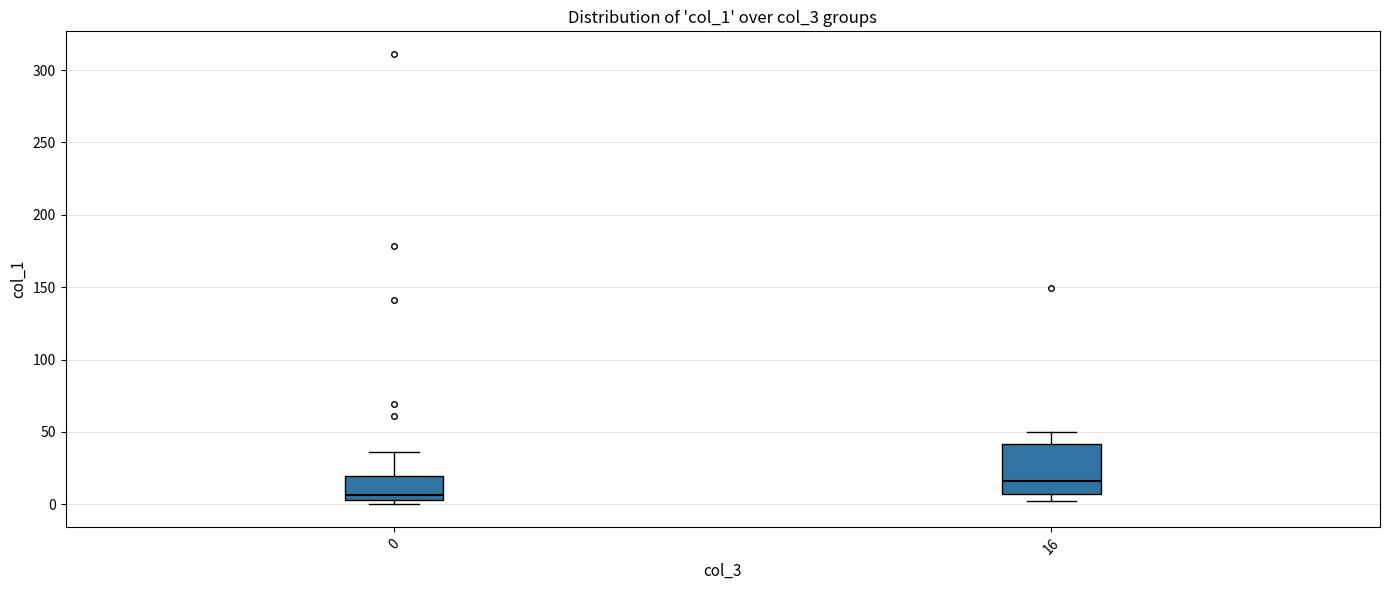

Reading left to right, read every box against the y-axis: the position of its median line, the range the box covers, and the ends of its whiskers. The values are not printed on the chart, so give them approximately, as read against the axis.

0: median 5 (just above the box's lower edge), box 5 to 20, whiskers 0 to 35
16: median 15, box 5 to 40, whiskers 0 to 50